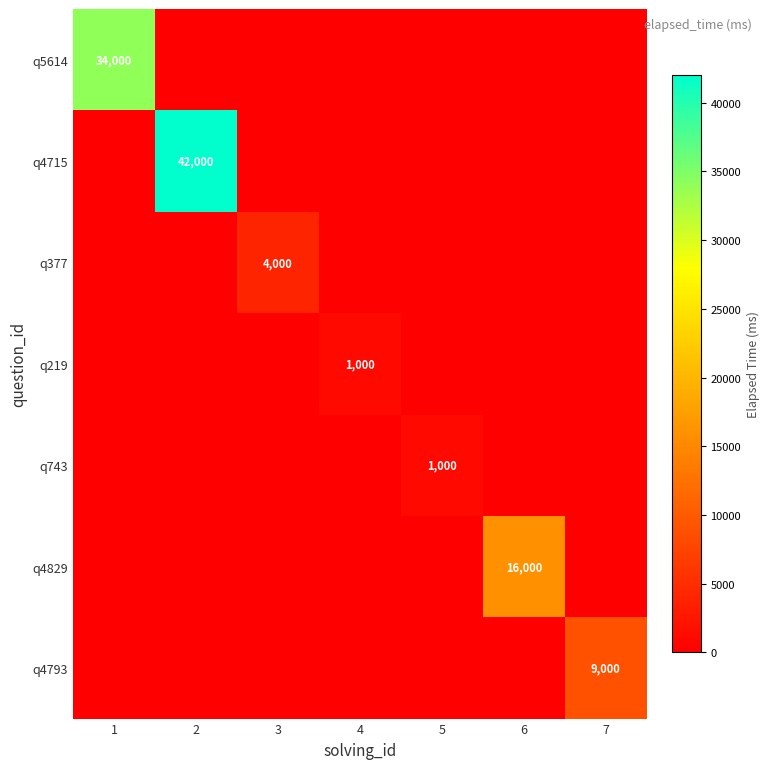

The value of q4829 at 6 is 25554. True or false?

False